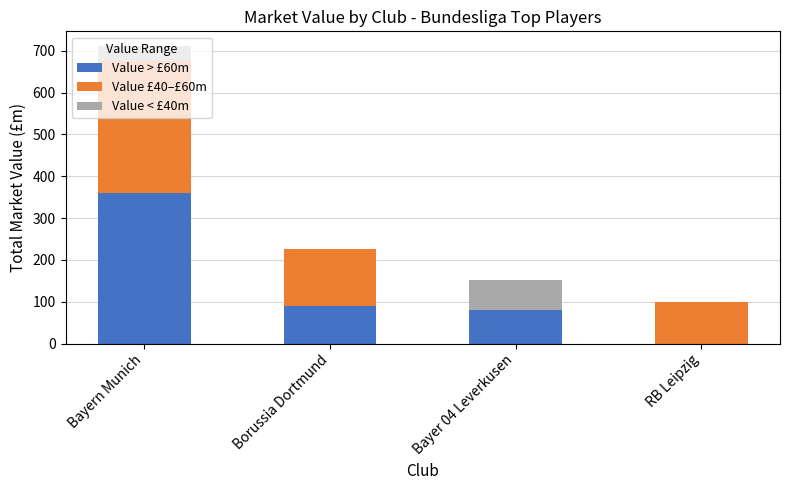

Is it true that Value > £60m equals 0 at RB Leipzig?

True